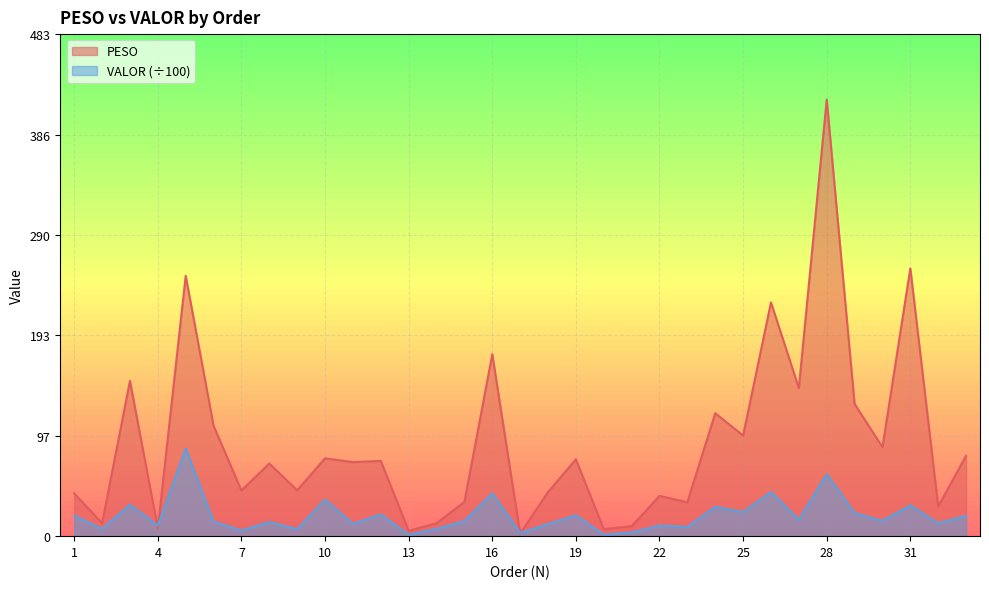

At which label is PESO closest to 211?

26